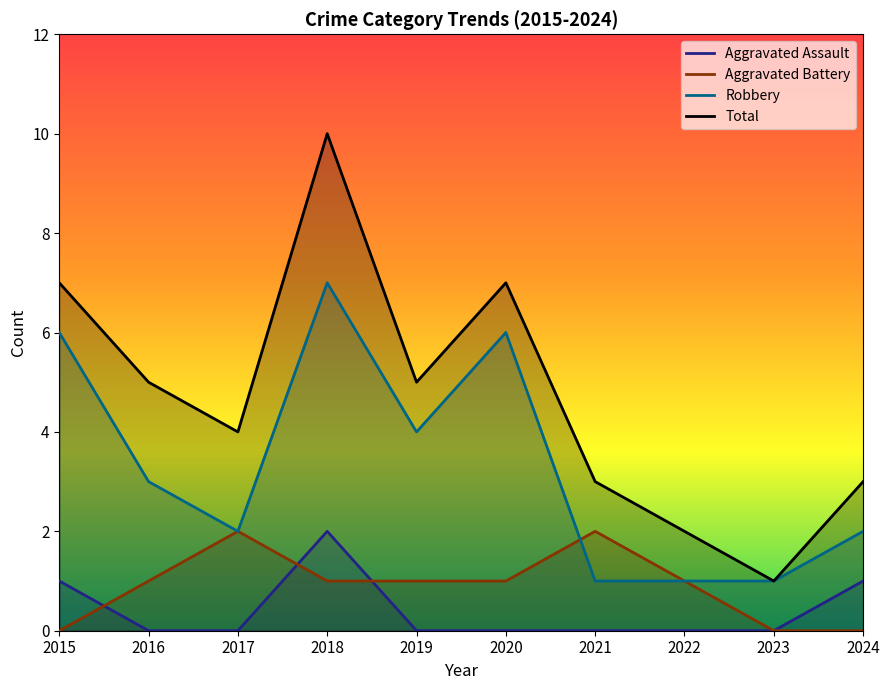

Reading right to left, list all the values displayed in this chart.

Aggravated Assault: 1	0	0	0	0	0	2	0	0	1
Aggravated Battery: 0	0	1	2	1	1	1	2	1	0
Robbery: 2	1	1	1	6	4	7	2	3	6
Total: 3	1	2	3	7	5	10	4	5	7